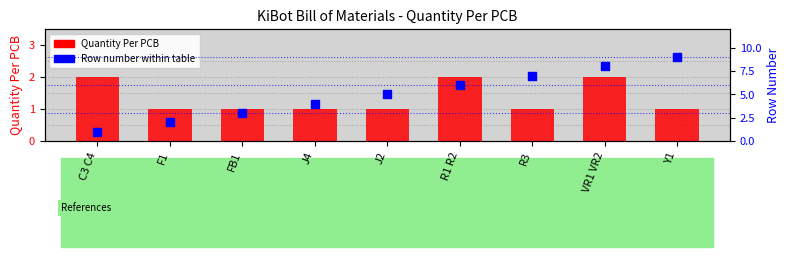

What is the total value across all series at VR1 VR2?

10